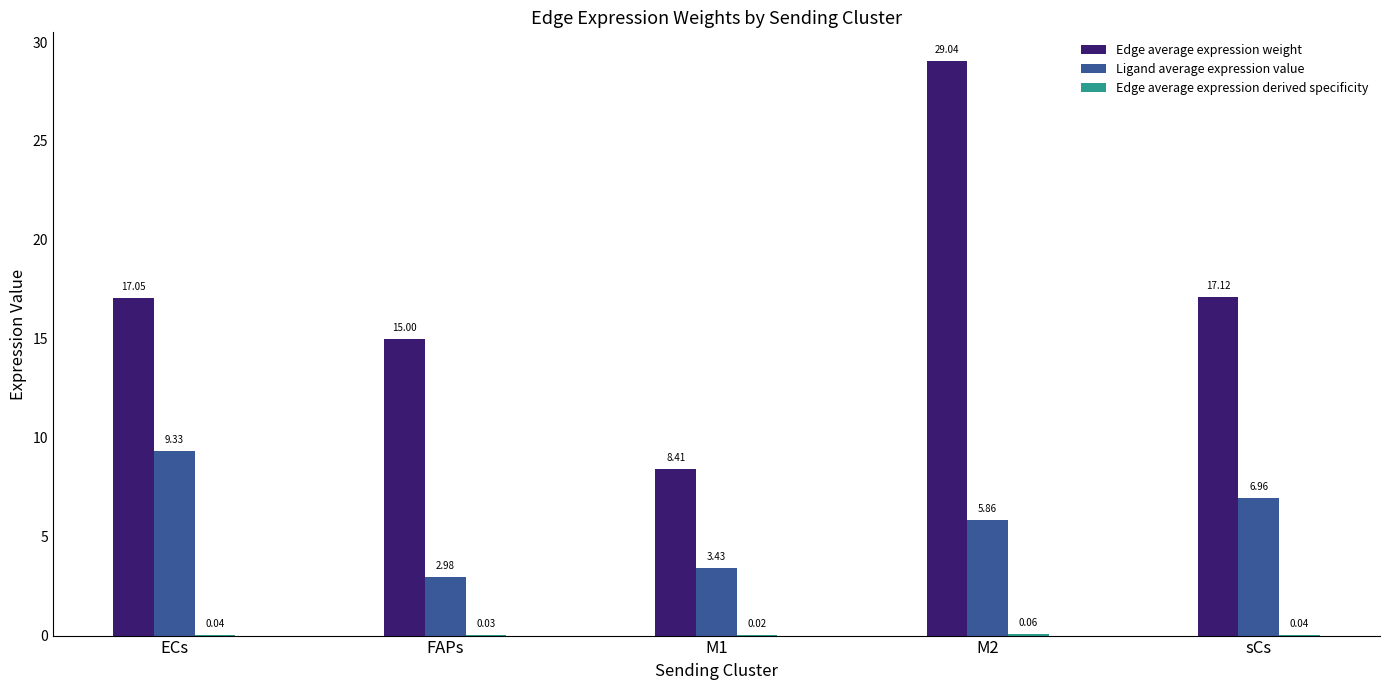

What is the spread (max minus min) of values at sCs?

17.1